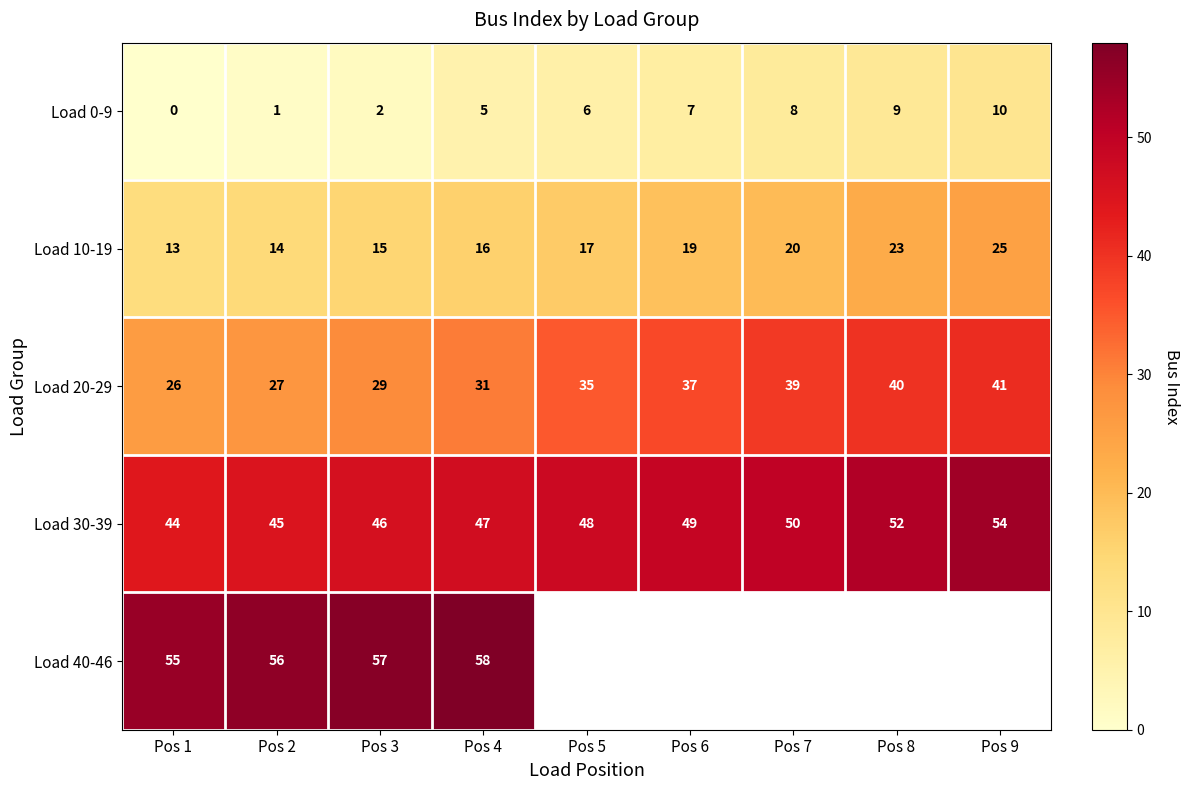

Read the Load 30-39 value at Pos 9, to the nearest 10.

50